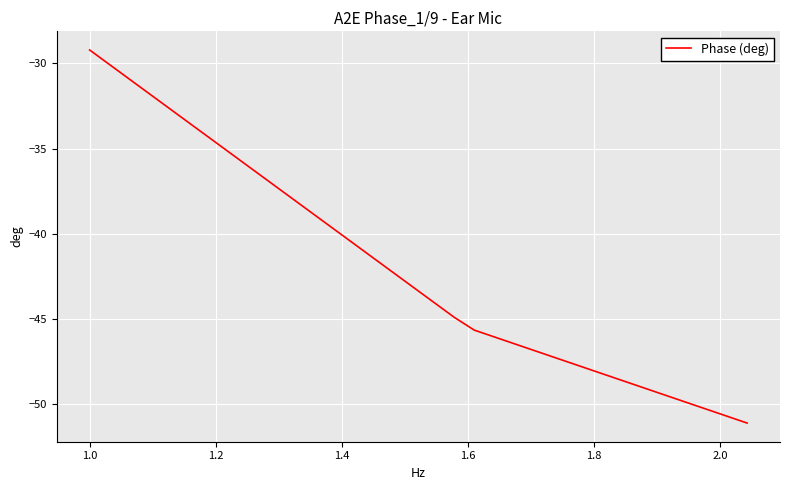

What is the difference between the maximum and minimum values?

21.9